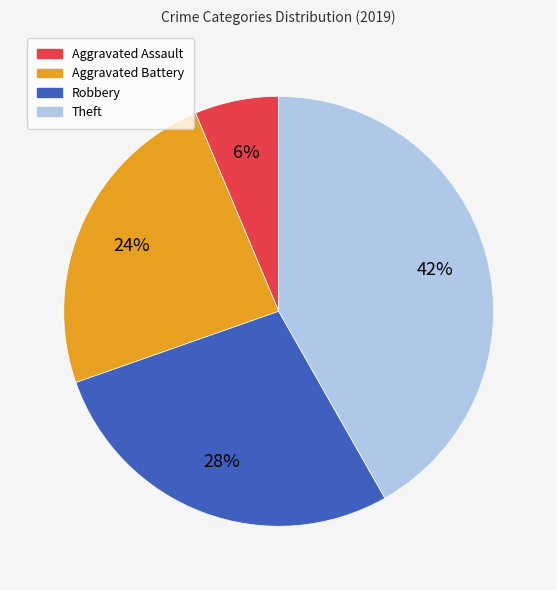

The Aggravated Battery slice represents 24% of the pie. True or false?

True